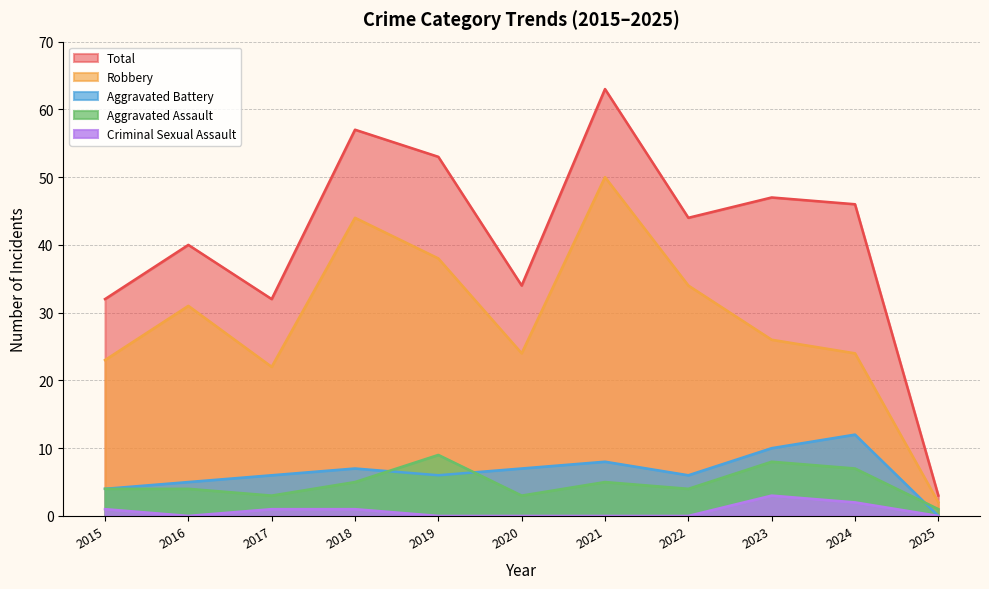

What is the difference between the highest and lowest values at 2020?

34